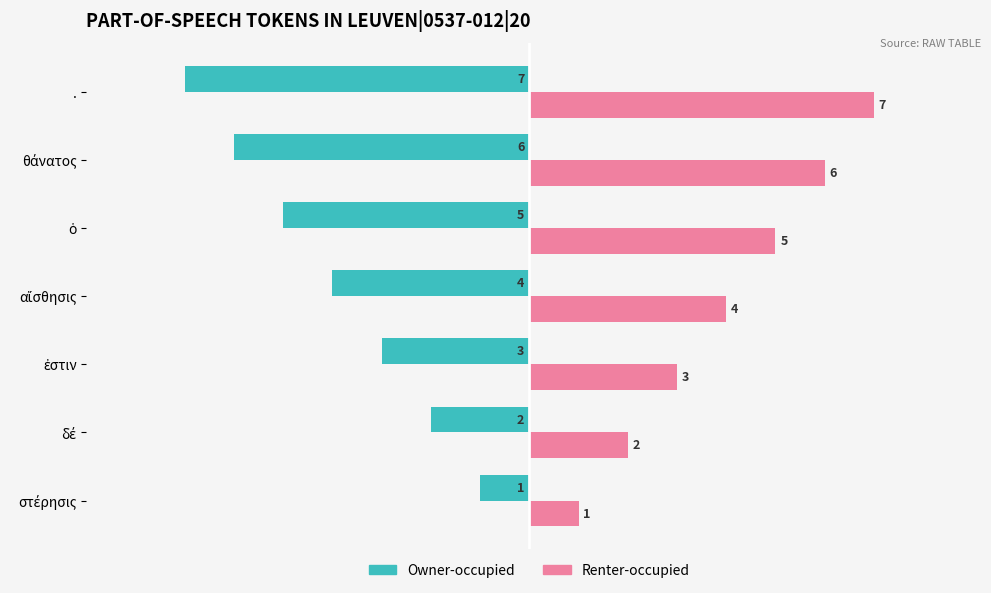

The value of Owner-occupied at . is -7. True or false?

True